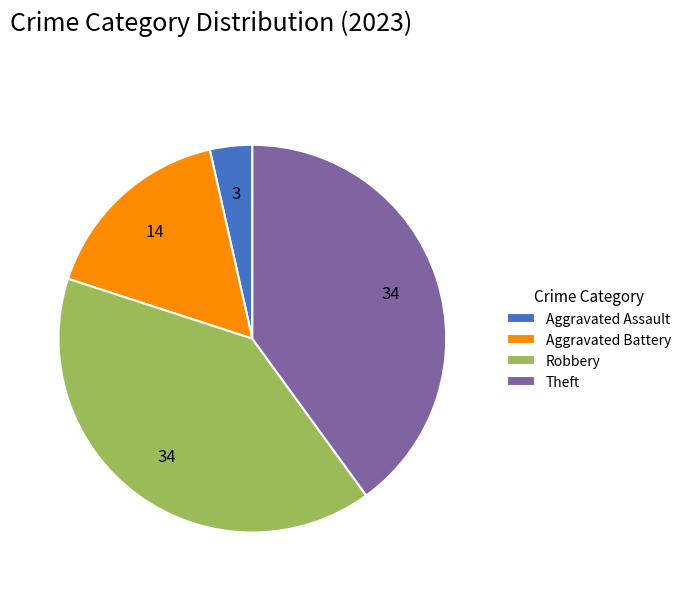

Does Theft represent more than half of the total?

No